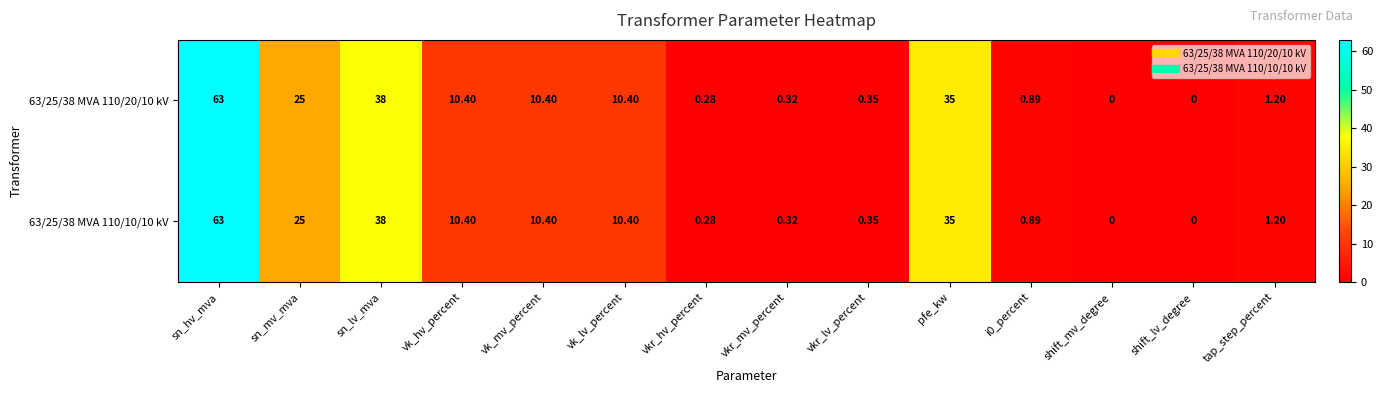

Which category has the highest value across all series?

sn_hv_mva